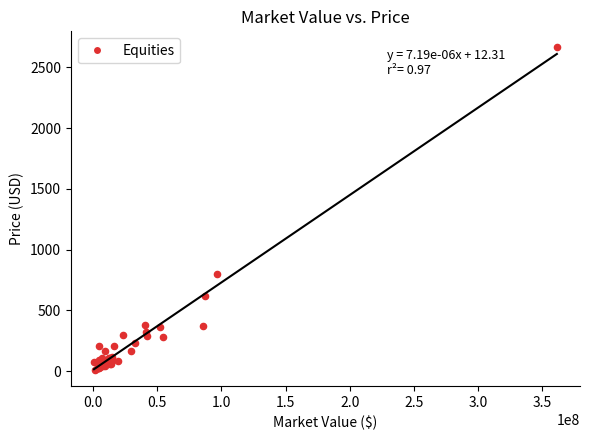

What Y value in the scatter plot is closest to 1337?

801.8